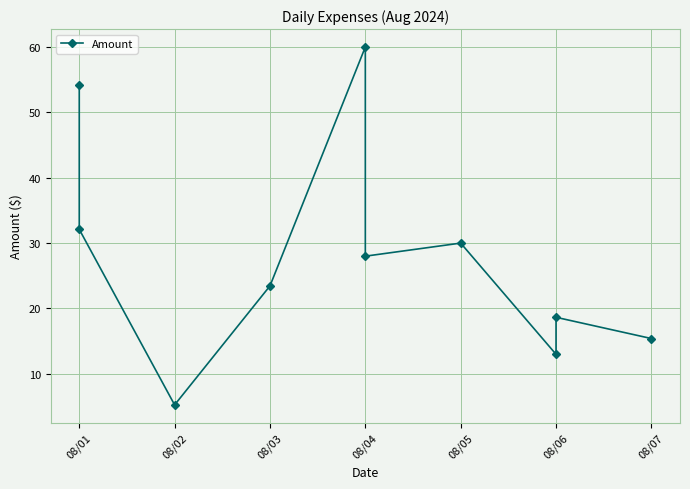

What position from the left is 08/02?

2